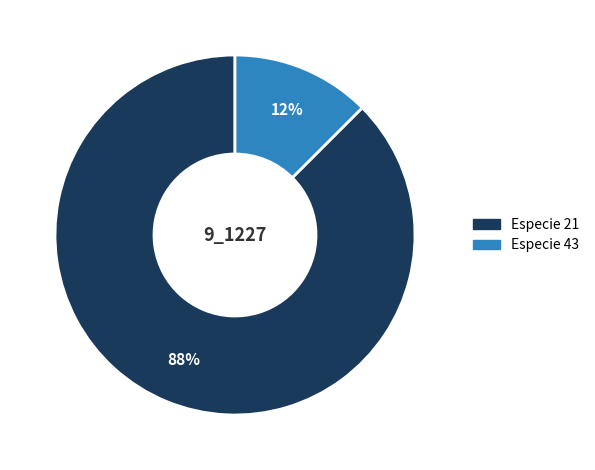

To the nearest percent, what is the average slice percentage?

50%